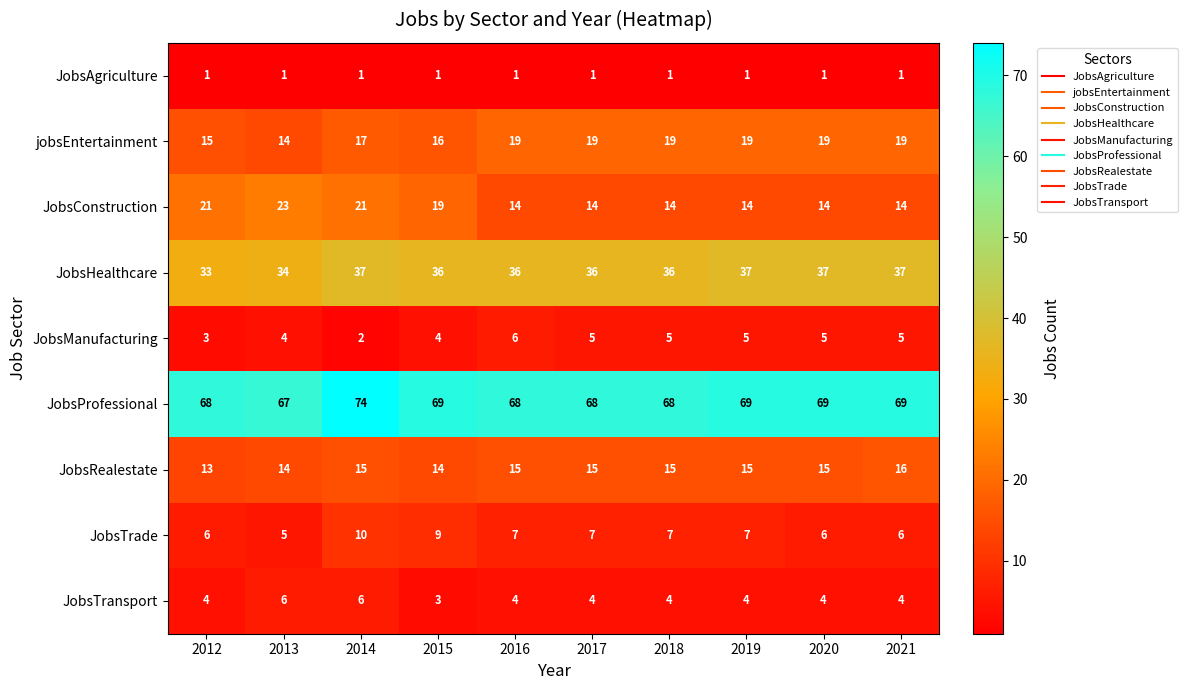

What value does the JobsManufacturing series have at 2012?

3